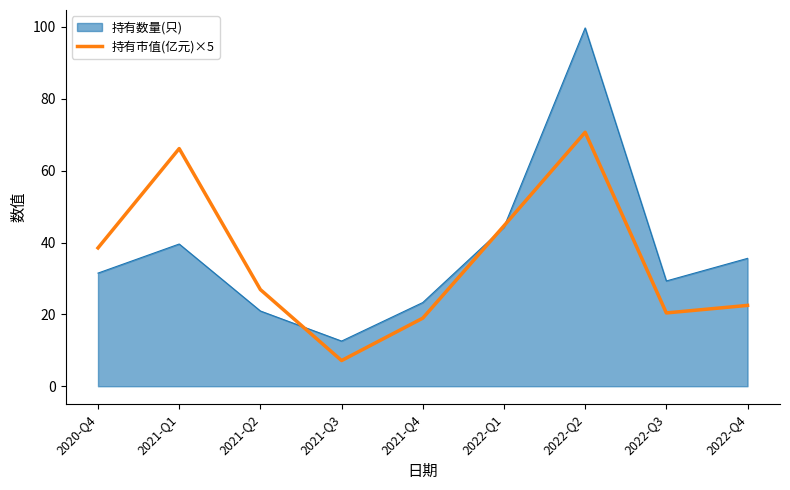

Which category has the highest value across all series?

2022-Q2